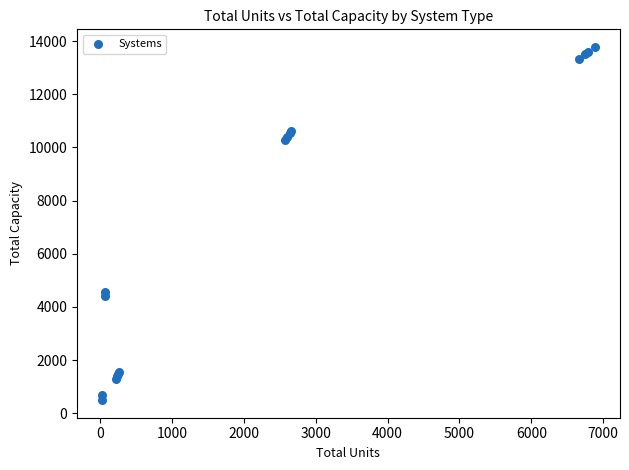

What Y value in the scatter plot is closest to 7139?

4575